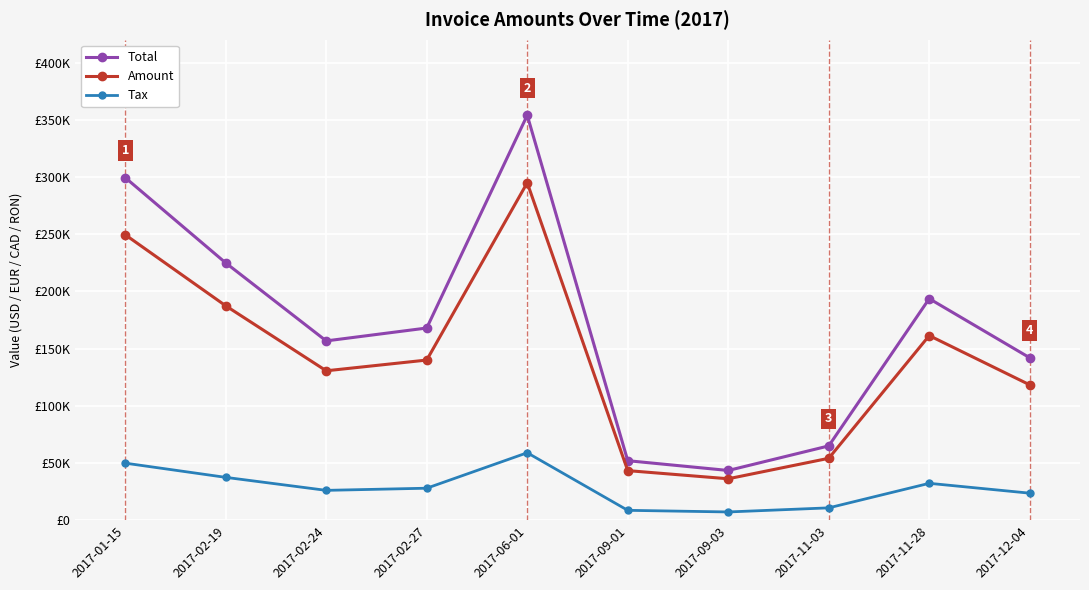

What are all the series names shown in the legend?

Total, Amount, Tax